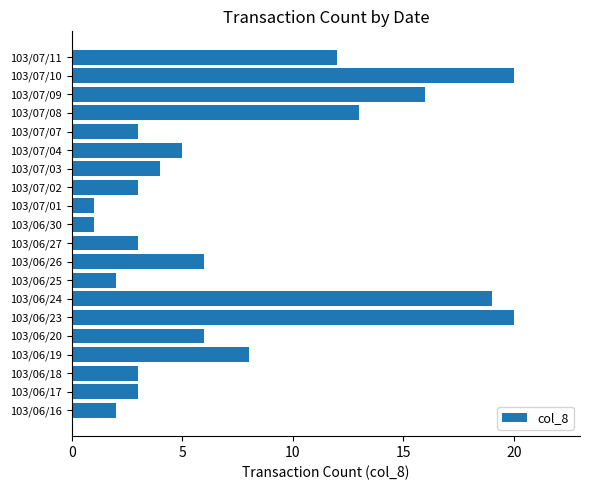

What is the average value?

8